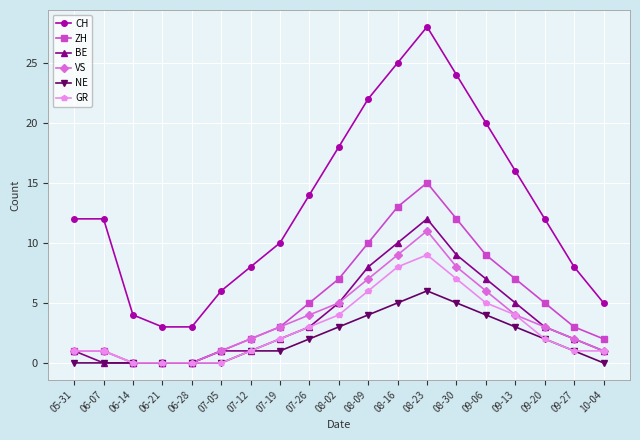

How many data points does each series have?

19